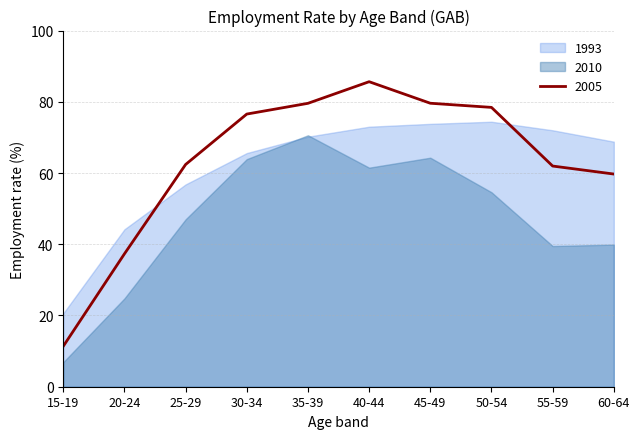

True or false: Female (sex_f) has more than 1 interior local peaks.

False